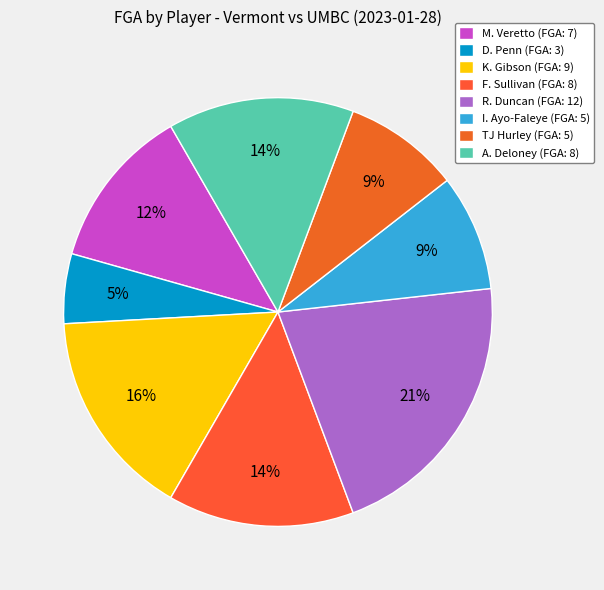

What is the ratio of the value at F. Sullivan to the value at I. Ayo-Faleye?

1.6